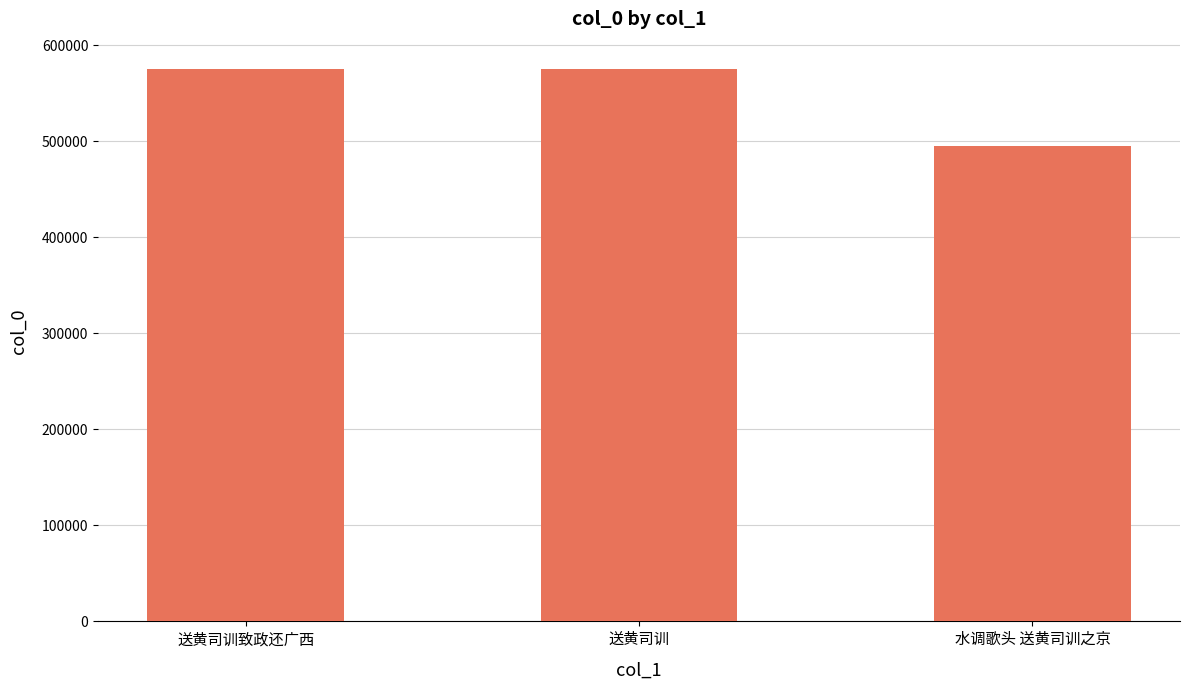

Which category has the lowest value across all series?

水调歌头 送黄司训之京